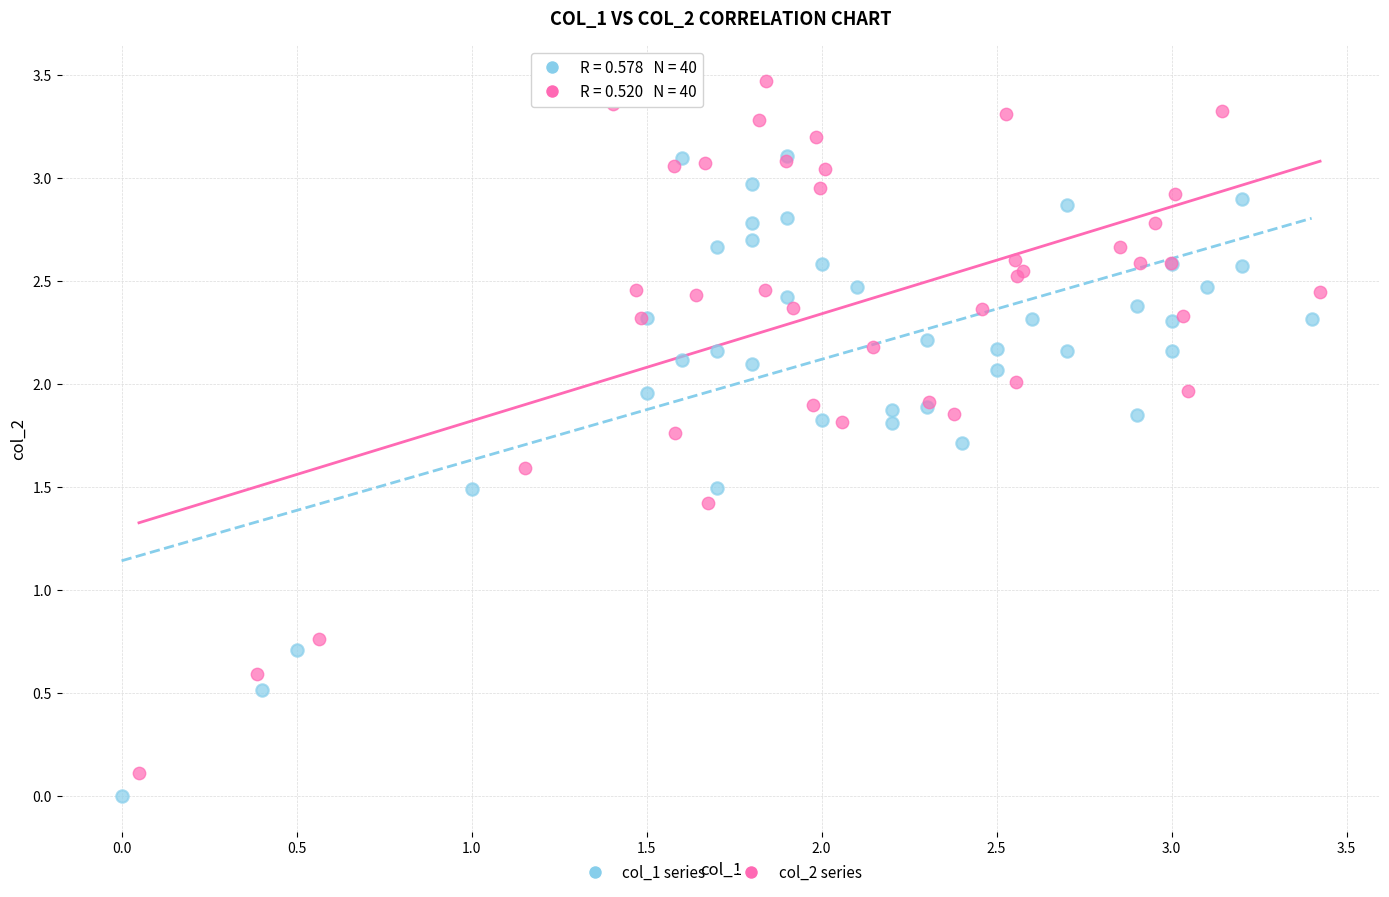

Which series has the widest spread of Y values?

col_2 series